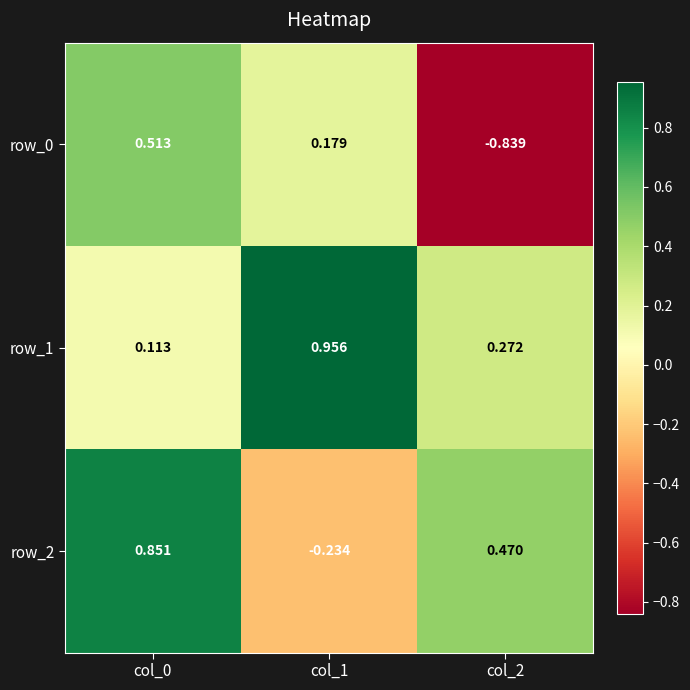

Between col_1 and col_2, which series saw the biggest shift?

row_0